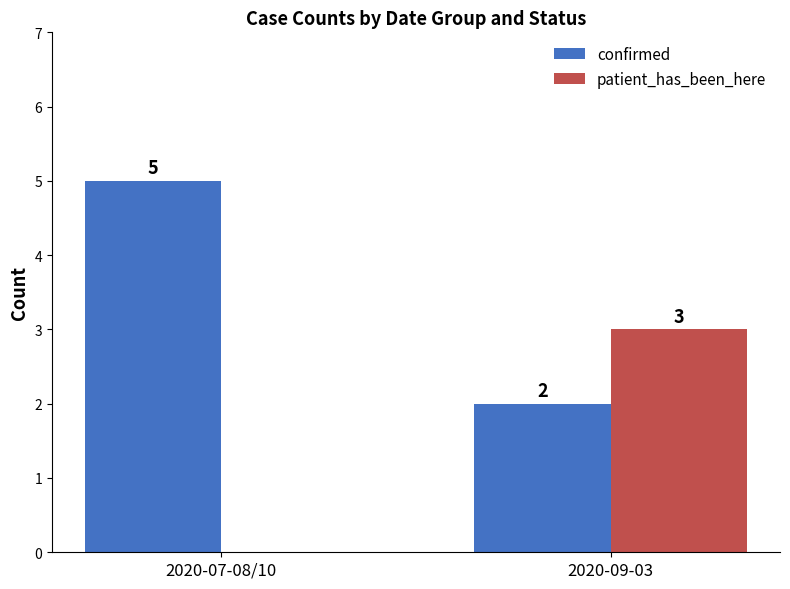

Which category has the highest value in the confirmed series?

2020-07-08/10